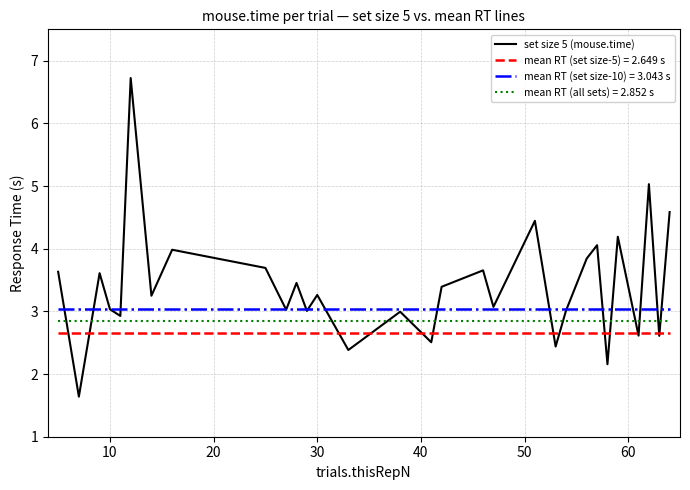

What is the lowest value of the set size 5 (mouse.time) series?

1.6